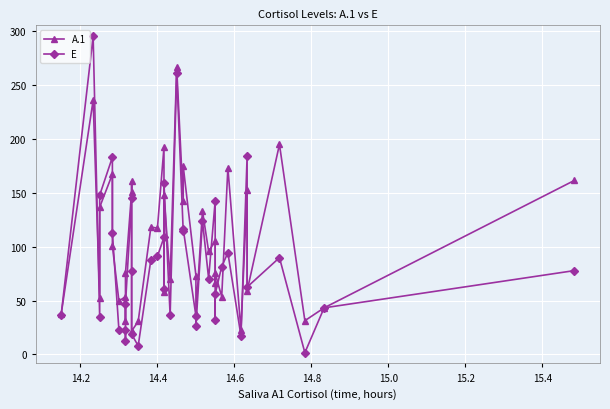

Which series ends up on top after the final intersection of E and A.1?

A.1